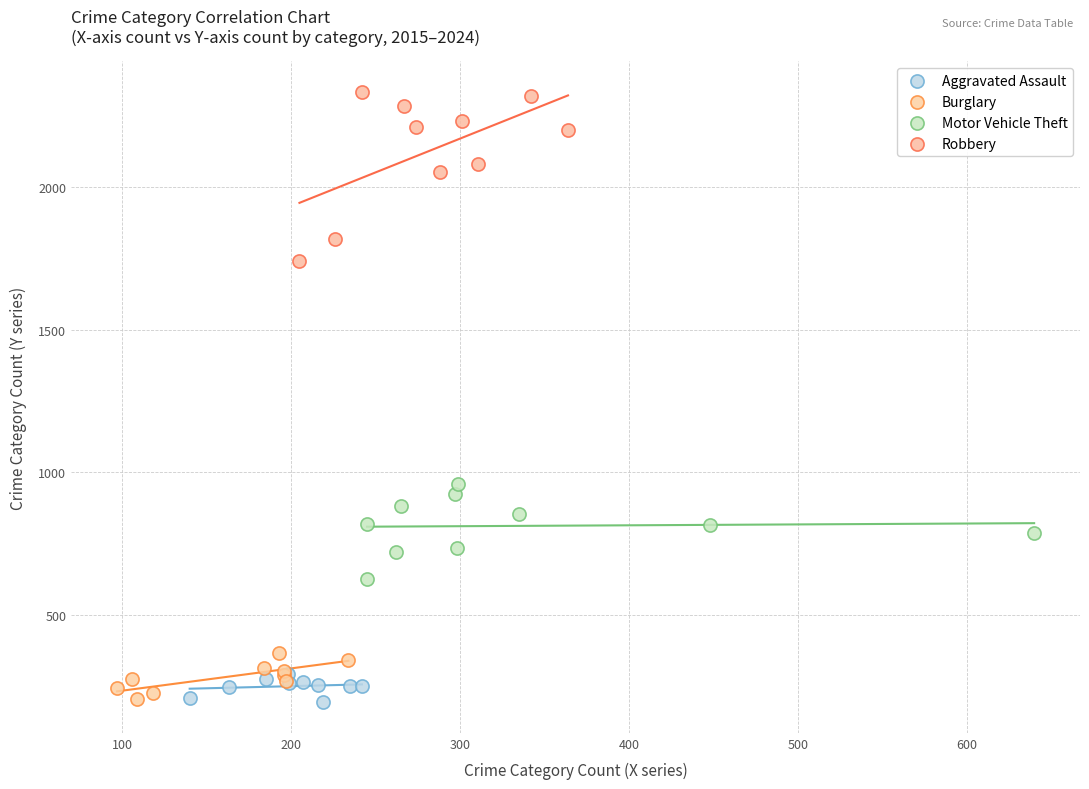

Which series has the widest spread of Y values?

Robbery